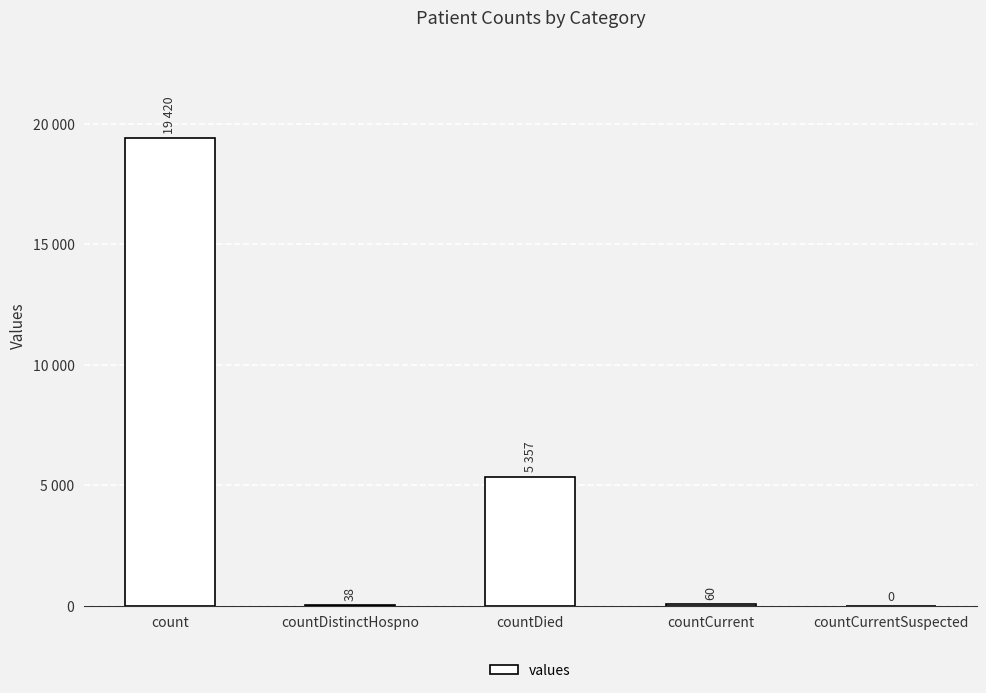

Are the bars horizontal?

No